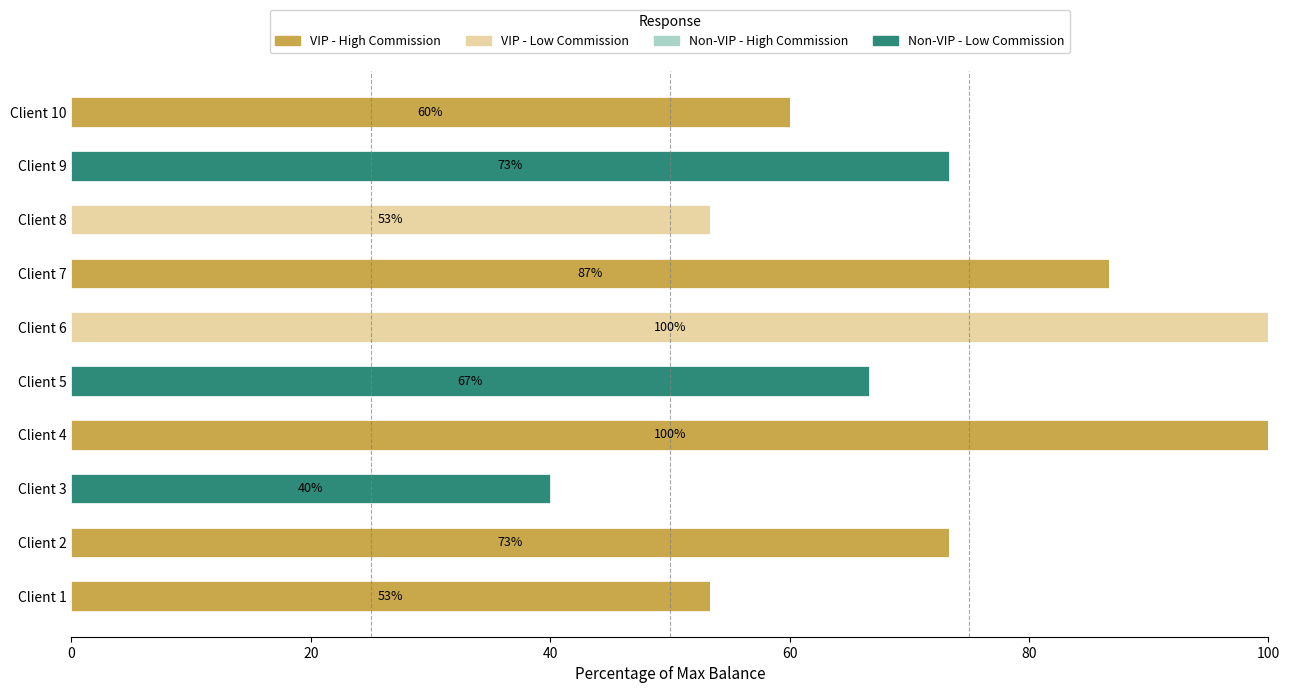

True or false: VIP - High Commission has a value of 0.0 at Client 9.

True